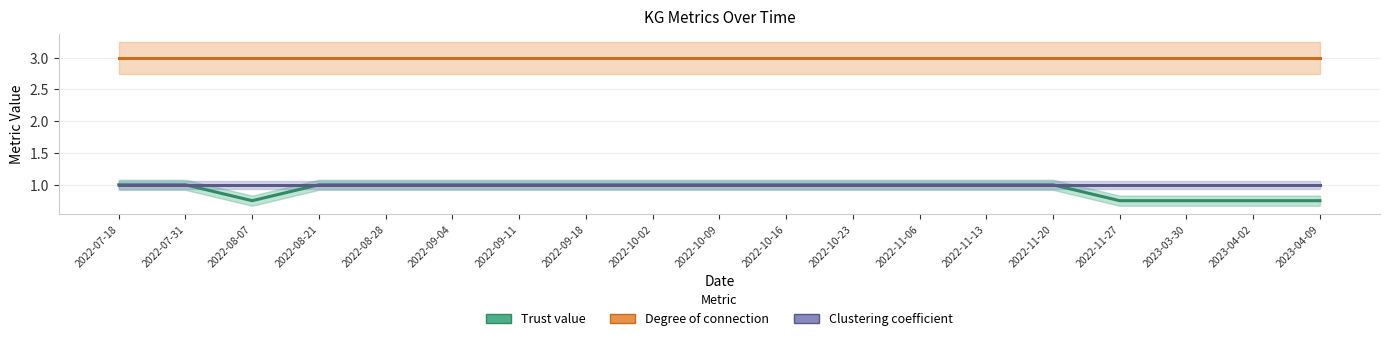

Reading left to right, transcribe all the data shown in this chart.

Trust value: 2022-07-18=1.0	2022-07-31=1.0	2022-08-07=0.8	2022-08-21=1.0	2022-08-28=1.0	2022-09-04=1.0	2022-09-11=1.0	2022-09-18=1.0	2022-10-02=1.0	2022-10-09=1.0	2022-10-16=1.0	2022-10-23=1.0	2022-11-06=1.0	2022-11-13=1.0	2022-11-20=1.0	2022-11-27=0.8	2023-03-30=0.8	2023-04-02=0.8	2023-04-09=0.8
Degree of connection: 2022-07-18=3.0	2022-07-31=3.0	2022-08-07=3.0	2022-08-21=3.0	2022-08-28=3.0	2022-09-04=3.0	2022-09-11=3.0	2022-09-18=3.0	2022-10-02=3.0	2022-10-09=3.0	2022-10-16=3.0	2022-10-23=3.0	2022-11-06=3.0	2022-11-13=3.0	2022-11-20=3.0	2022-11-27=3.0	2023-03-30=3.0	2023-04-02=3.0	2023-04-09=3.0
Clustering coefficient: 2022-07-18=1.0	2022-07-31=1.0	2022-08-07=1.0	2022-08-21=1.0	2022-08-28=1.0	2022-09-04=1.0	2022-09-11=1.0	2022-09-18=1.0	2022-10-02=1.0	2022-10-09=1.0	2022-10-16=1.0	2022-10-23=1.0	2022-11-06=1.0	2022-11-13=1.0	2022-11-20=1.0	2022-11-27=1.0	2023-03-30=1.0	2023-04-02=1.0	2023-04-09=1.0